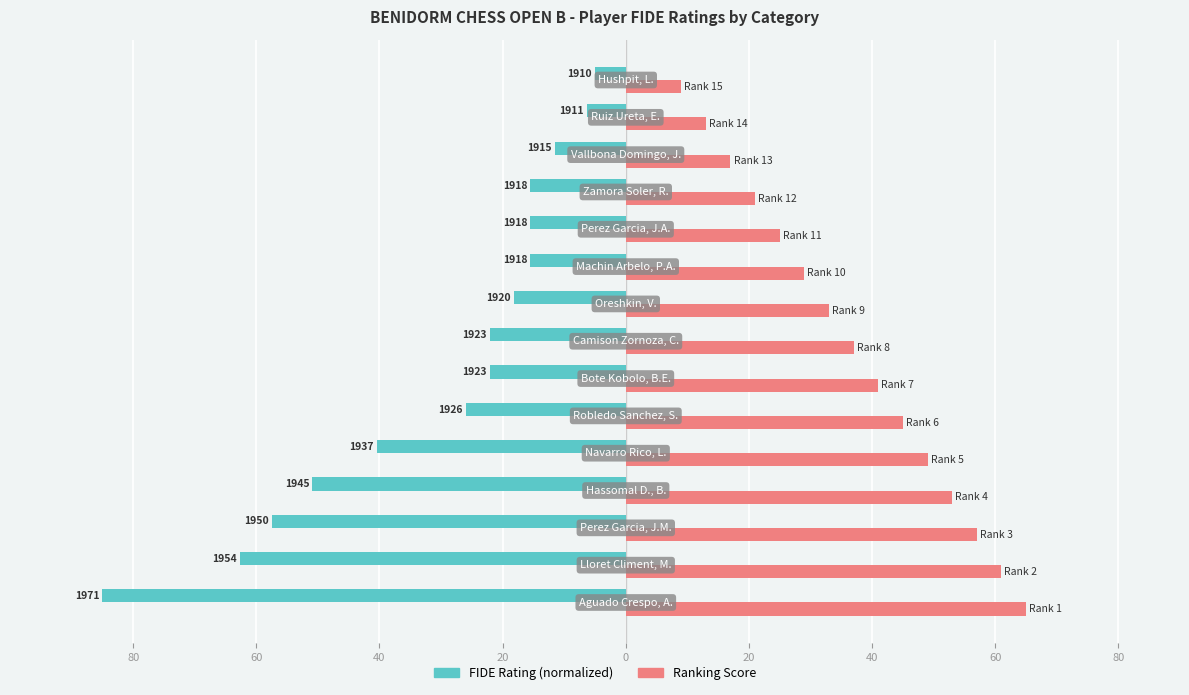

Rank the series by their maximum value, from lowest to highest.

FIDE Rating (normalized), Ranking Score